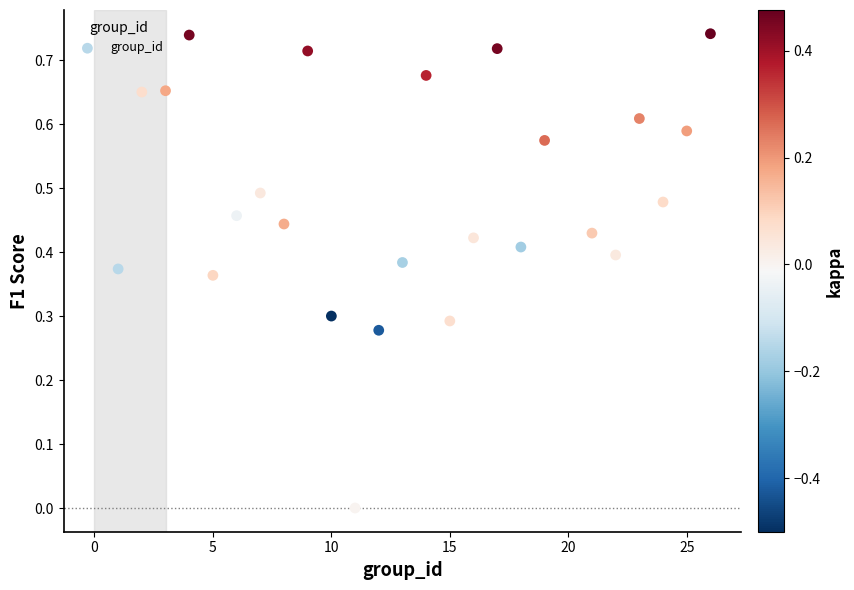

What is the range of X values (max minus min)?

25.0